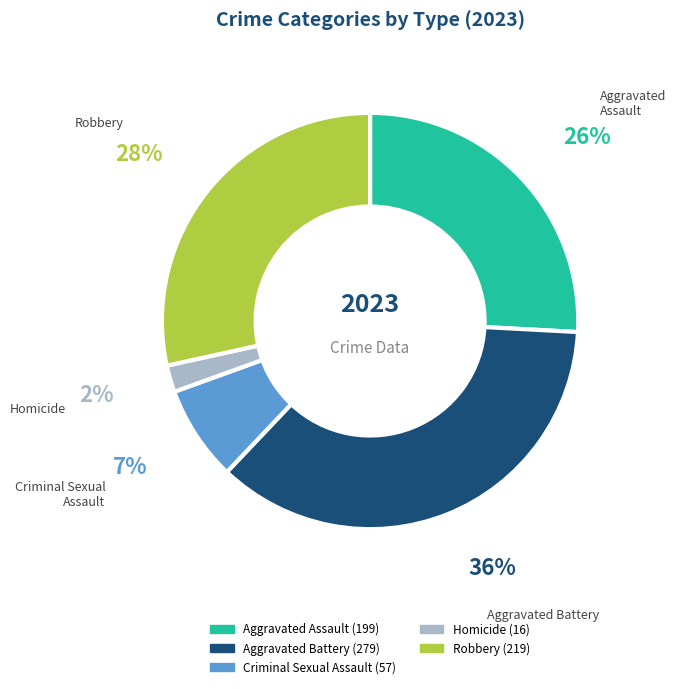

Is it true that Aggravated Assault is 26% of the pie?

True